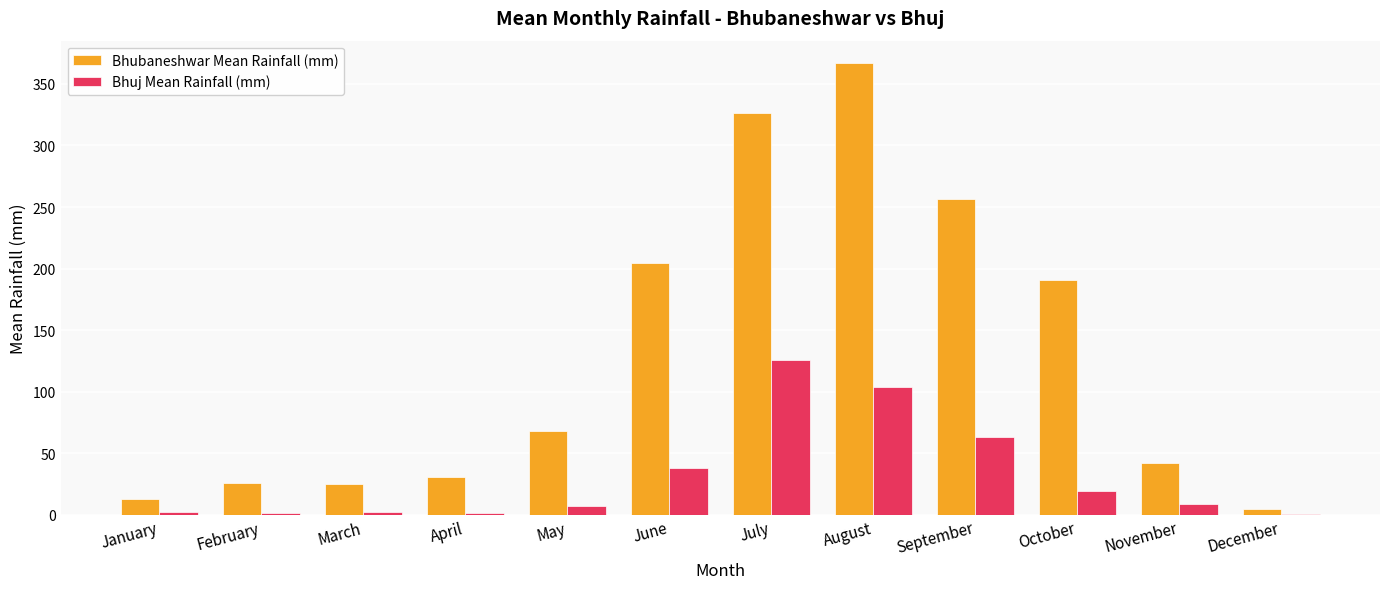

At which category is the sum across all series the highest?

August